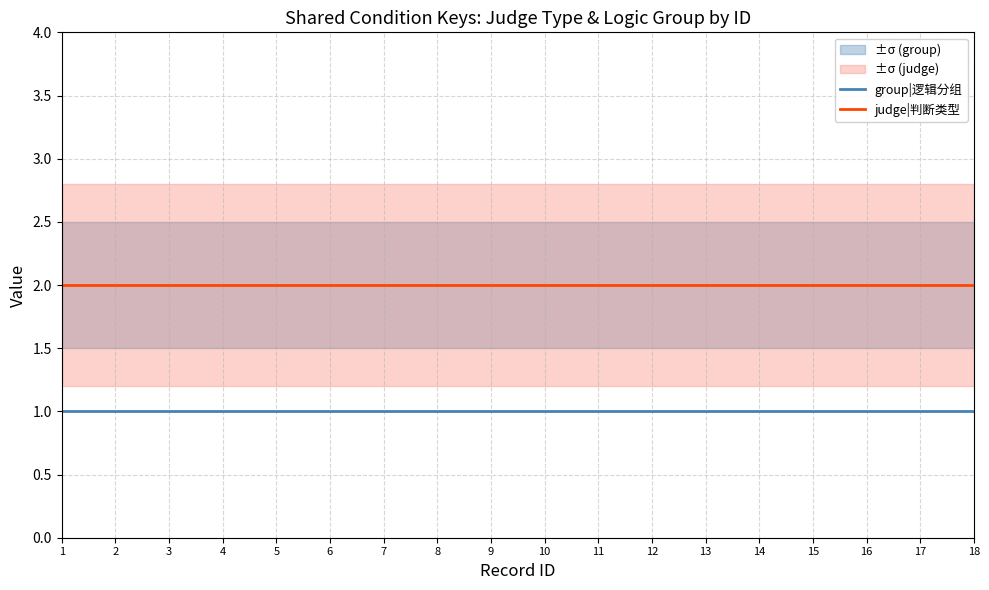

Is the value of group|逻辑分组 at 6 greater than the value of judge|判断类型 at 11?

No